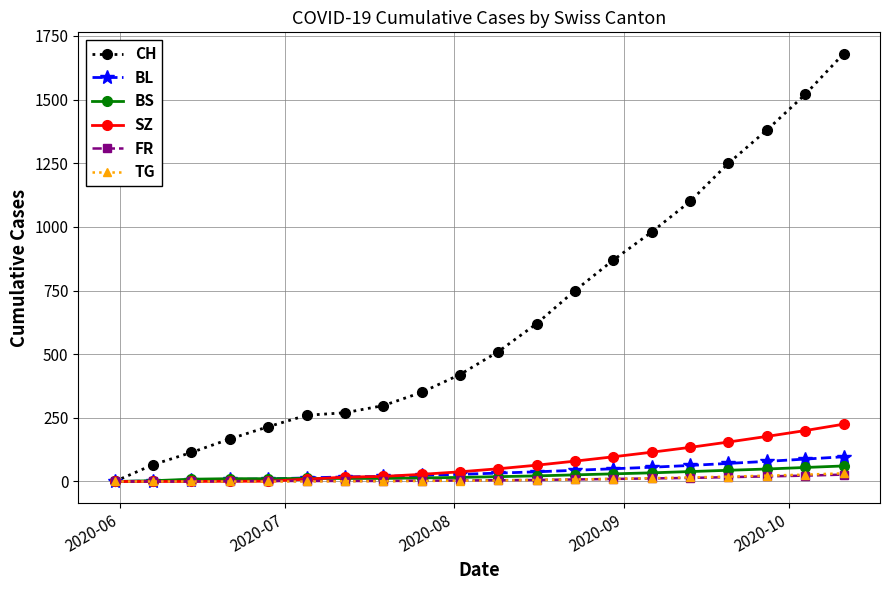

At how many categories does at least one series exceed 815?

7